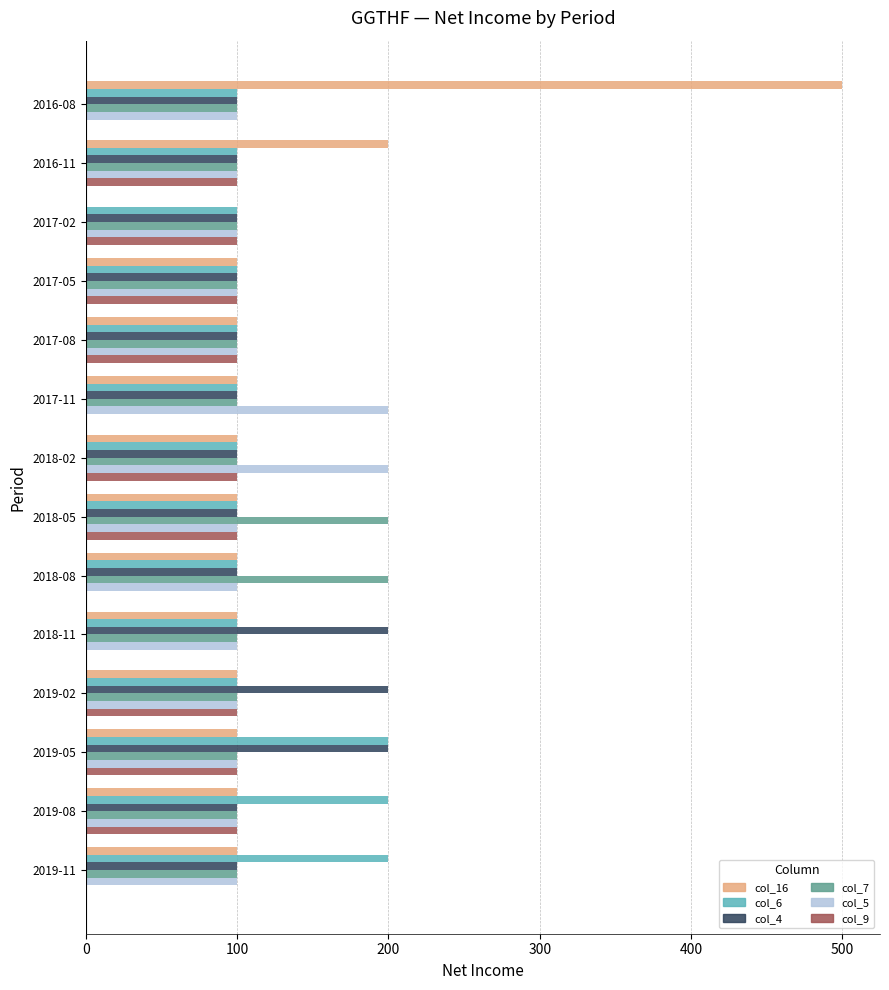

What is the sum of all col_16 values?

1800